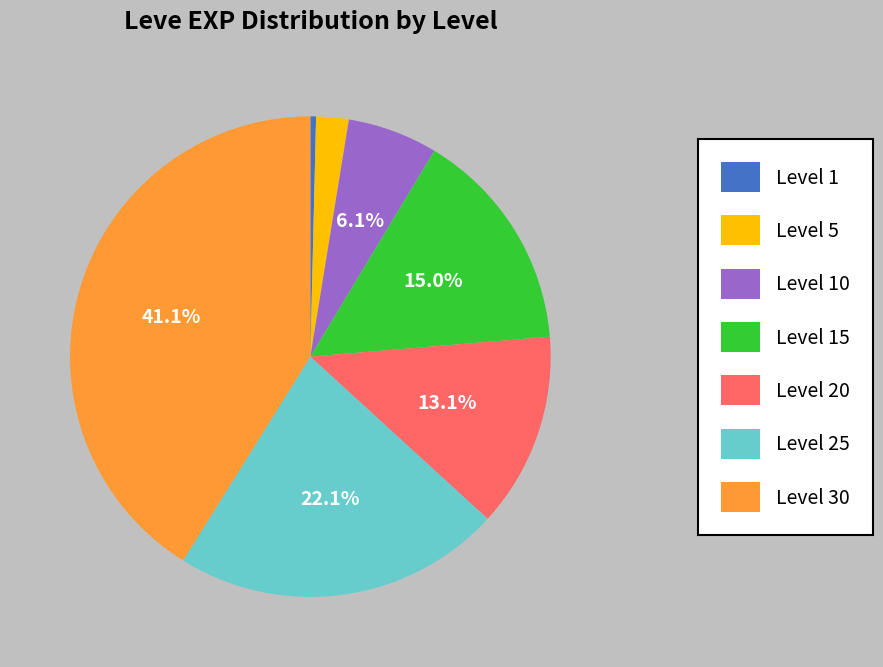

Rank the categories by value from lowest to highest.

Level 1, Level 5, Level 10, Level 20, Level 15, Level 25, Level 30